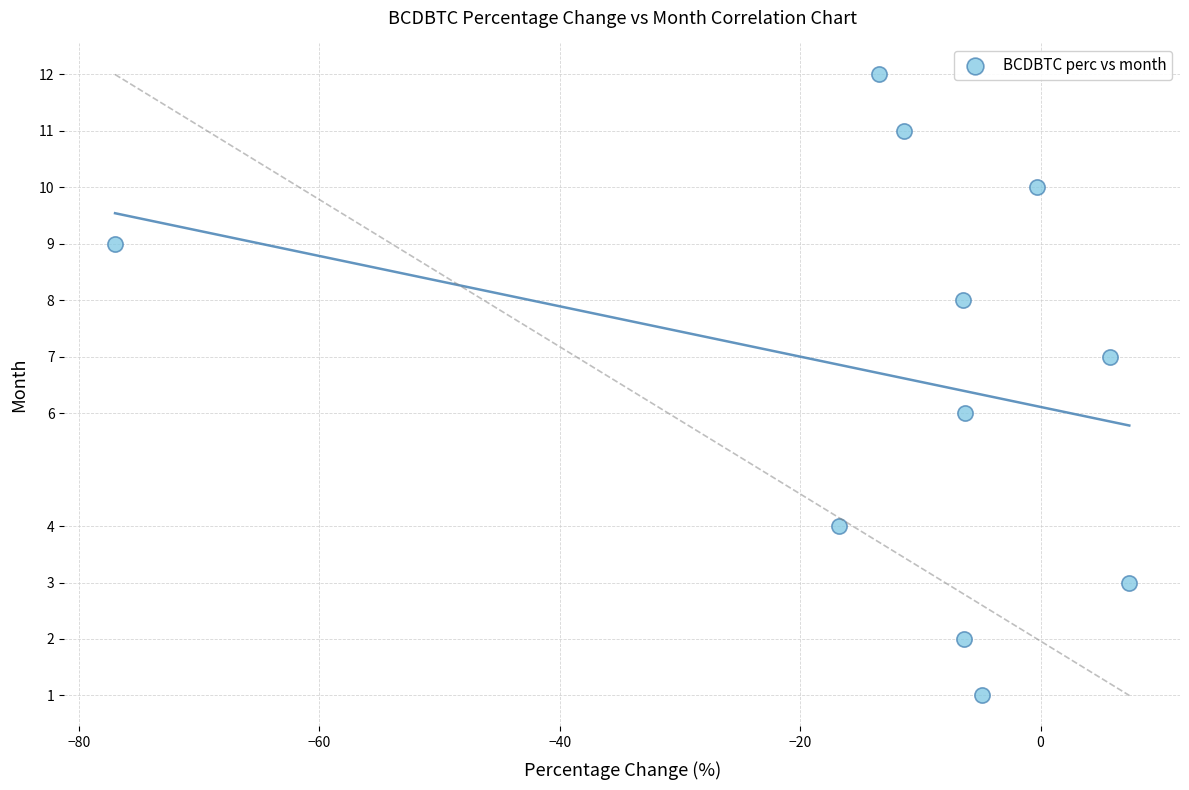

What is the range of Y values (max minus min)?

11